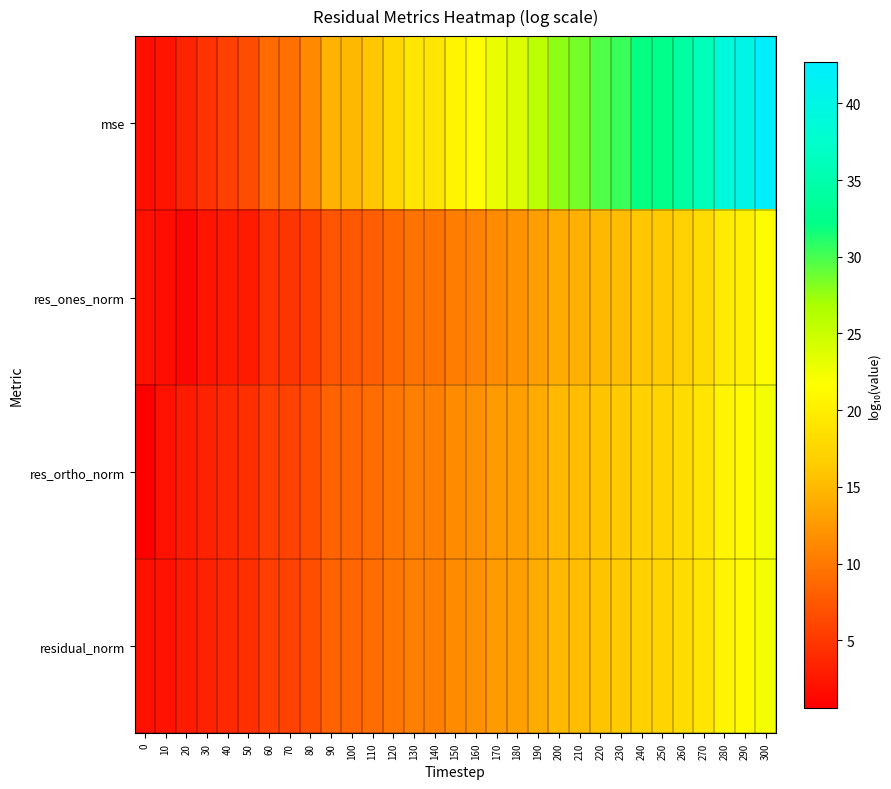

Rank the series at 180 from lowest to highest value.

res_ones_norm, res_ortho_norm, residual_norm, mse